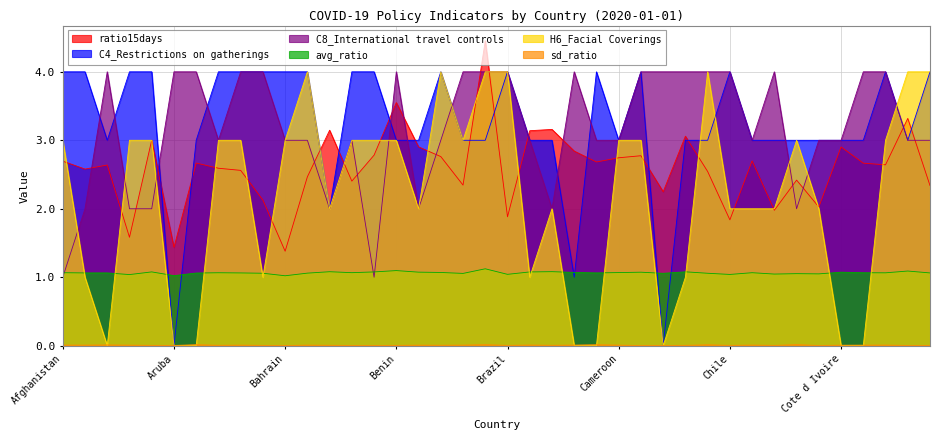

True or false: C4_Restrictions on gatherings has a value of 1.6 at Brunei.

False